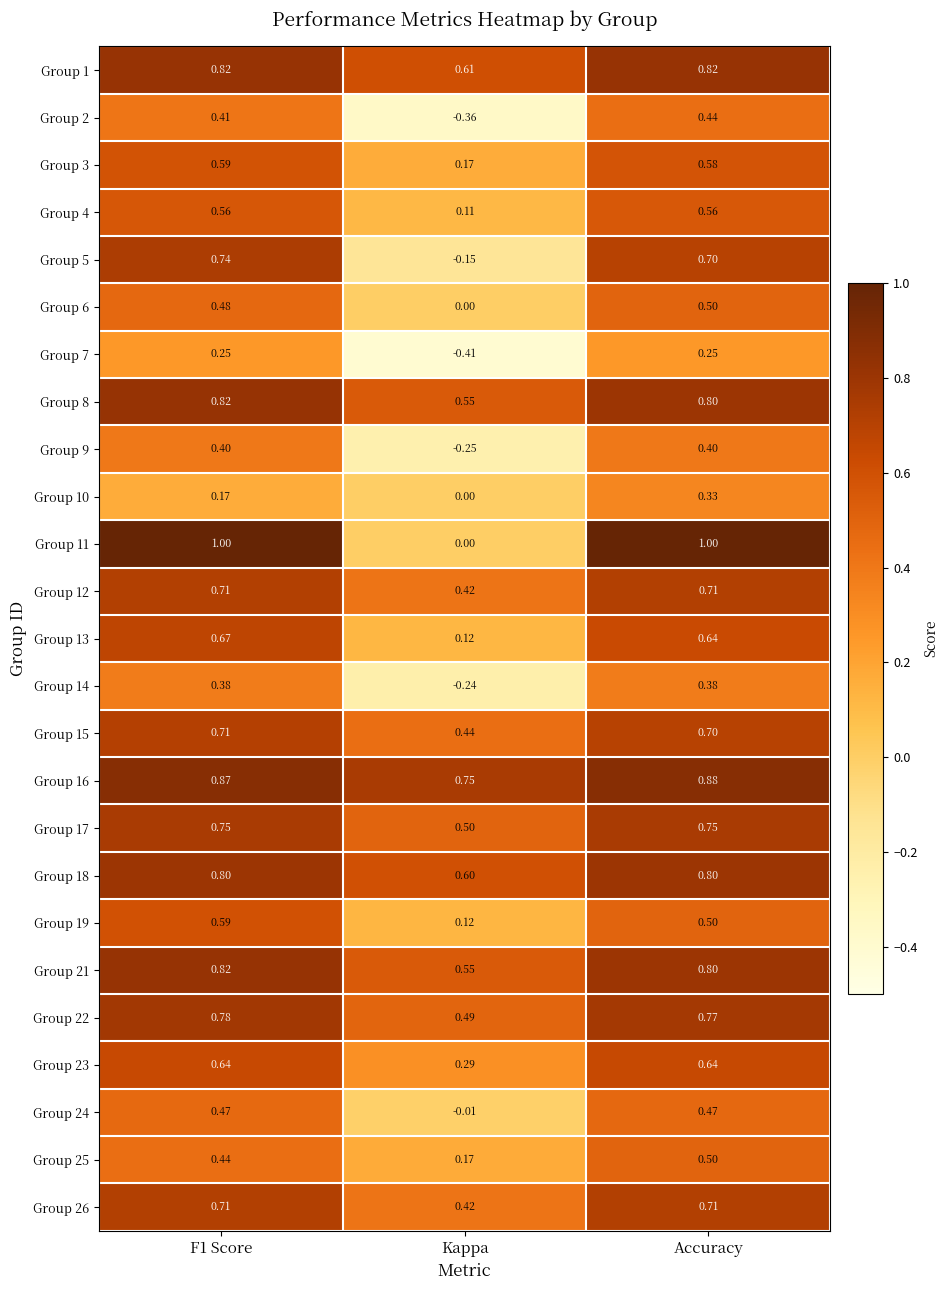

At which label is Group 26 closest to 0?

Kappa